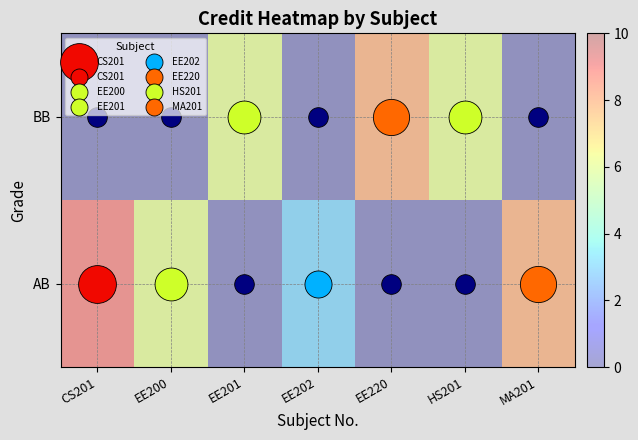

How many data points does each series have?

7